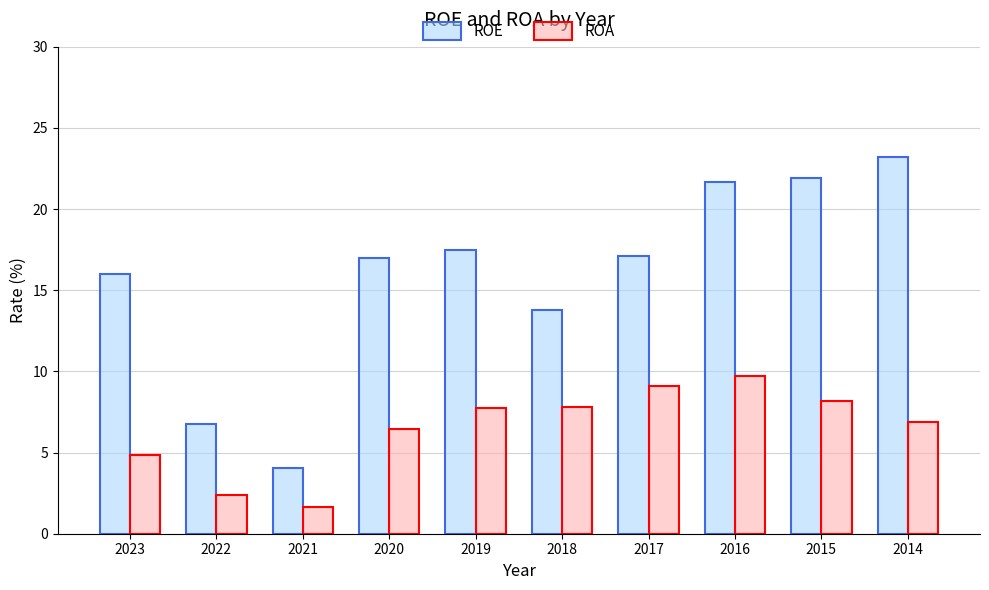

Rank the series at 2020 from highest to lowest value.

ROE, ROA